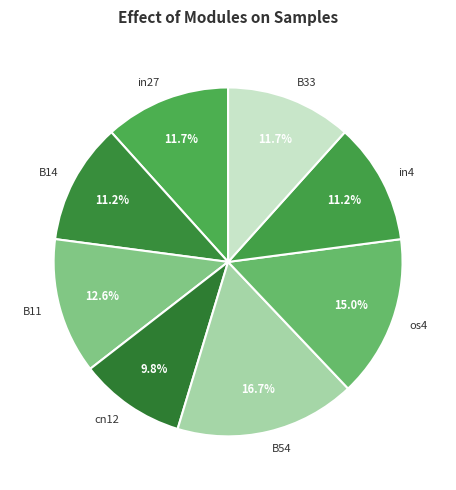

Combined, what portion of the pie is B14 and B11?

23.8%